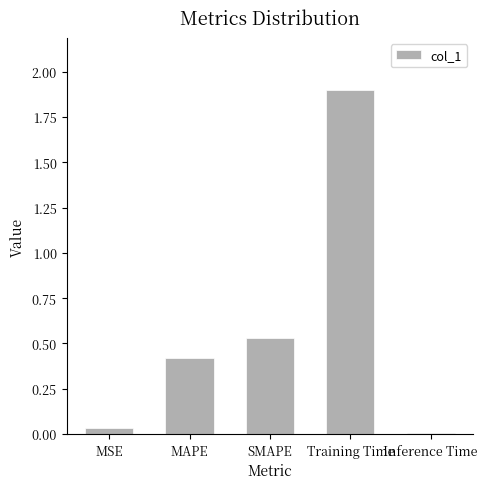

How many bars are there in total?

5